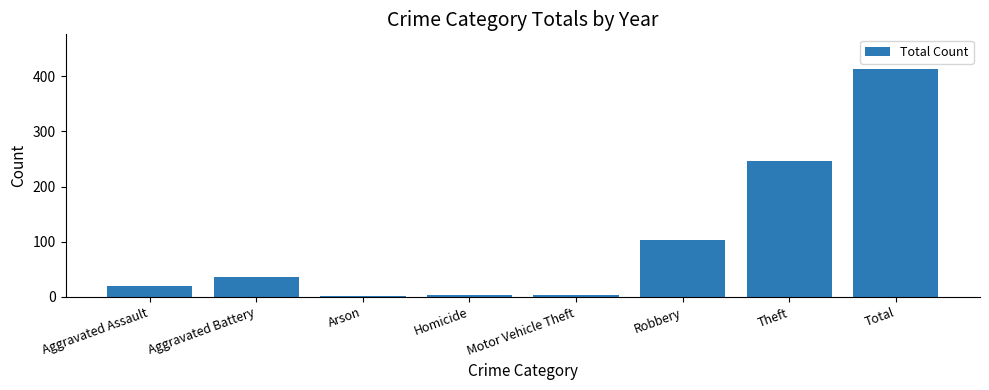

How many series are shown in this chart?

1